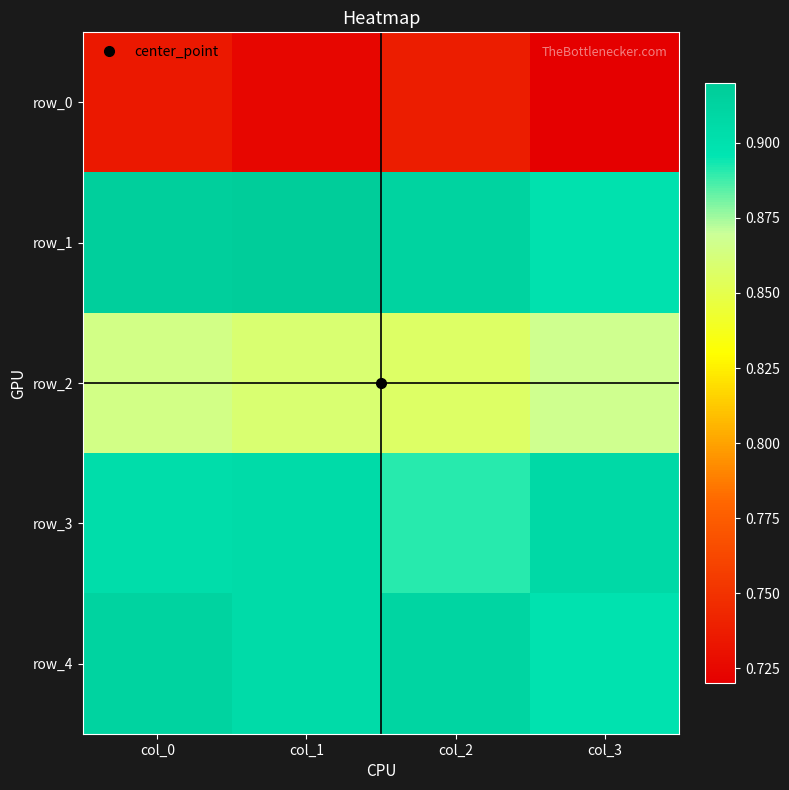

What is the sum of the row_4 values at col_1 and col_2?

1.8